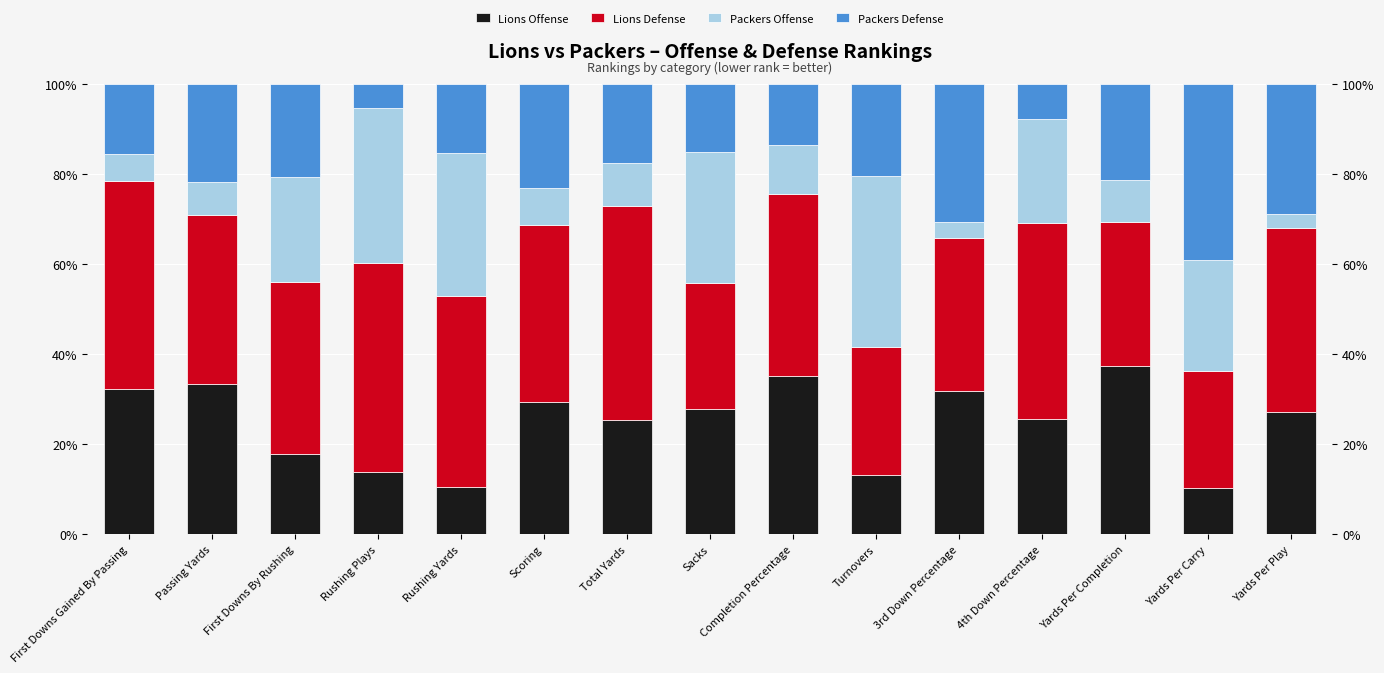

Which series has the largest total across all categories?

Lions Defense